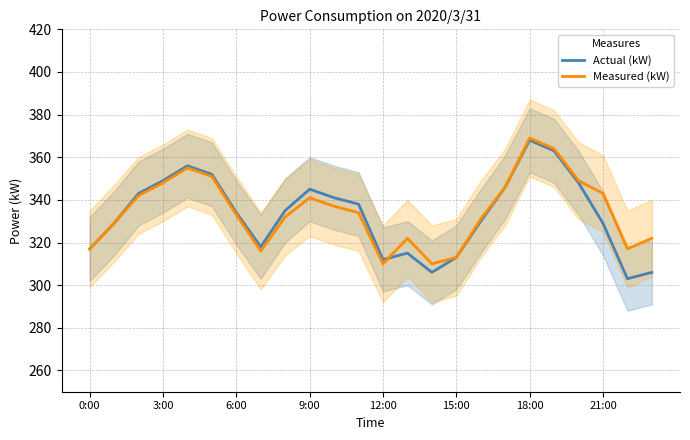

Which label corresponds to the smallest value in the chart?

22